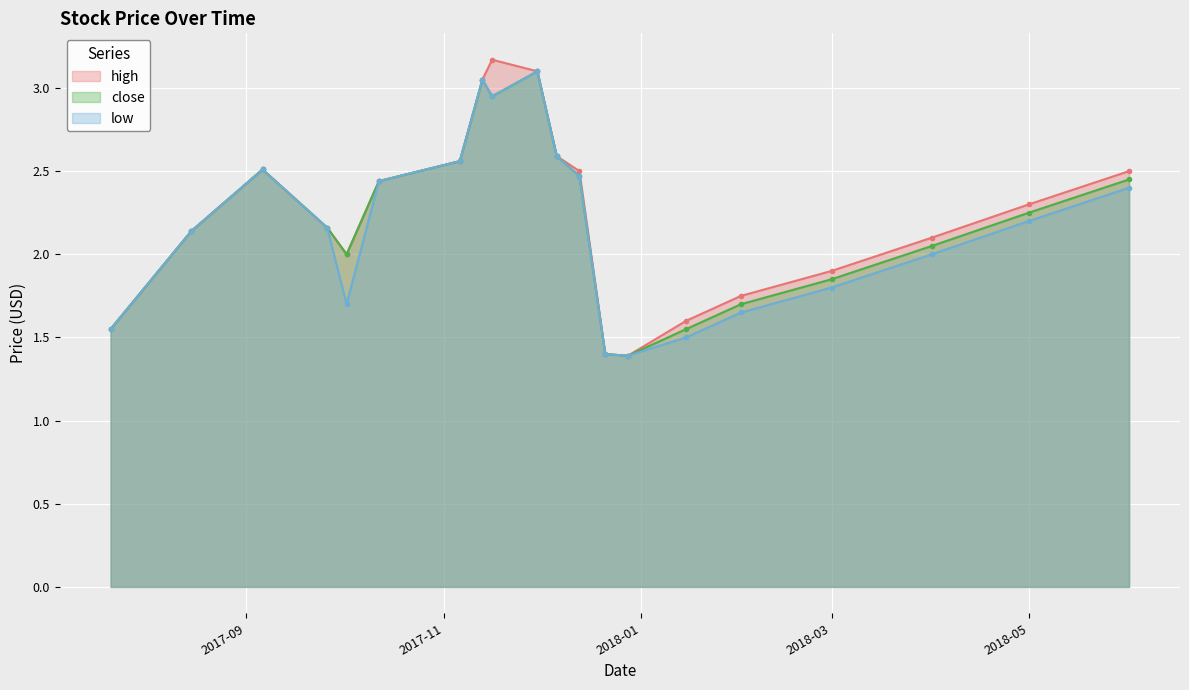

List the series in order of their peak value, highest first.

high, close, low